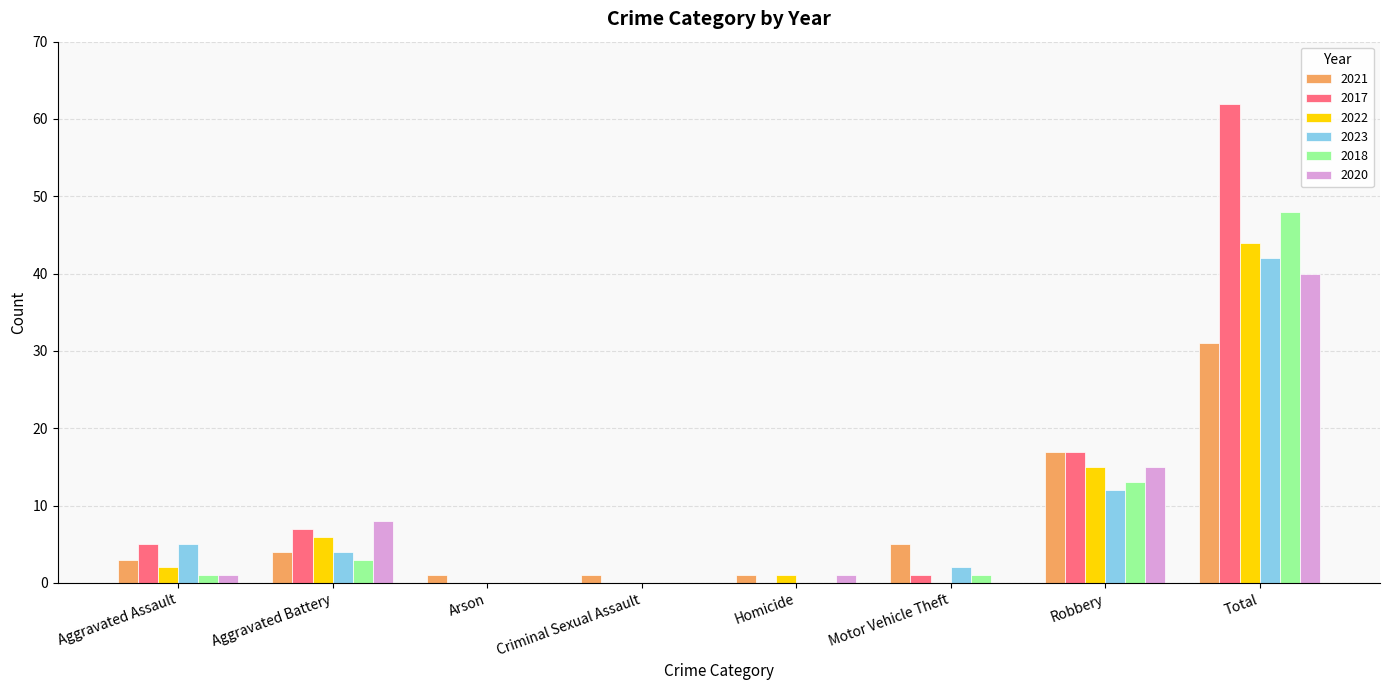

At which category is the sum across all series the highest?

Total